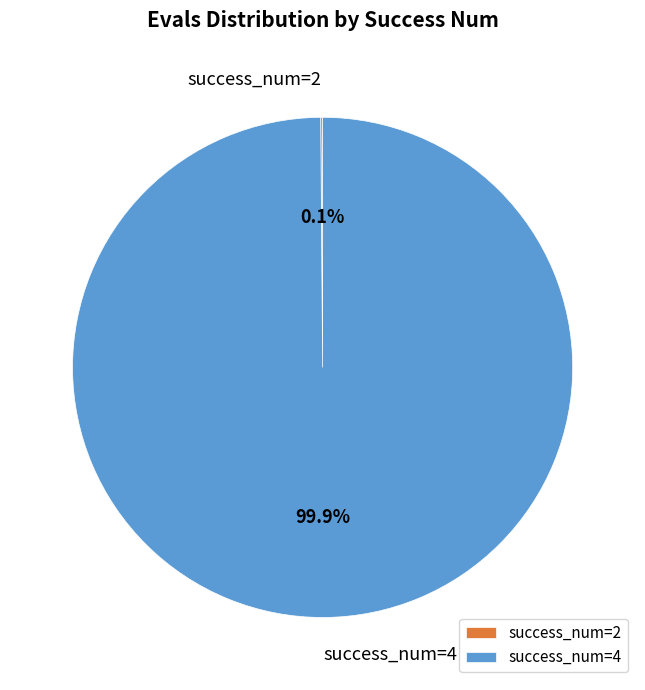

How much of the chart is everything except success_num=4?

0.1%